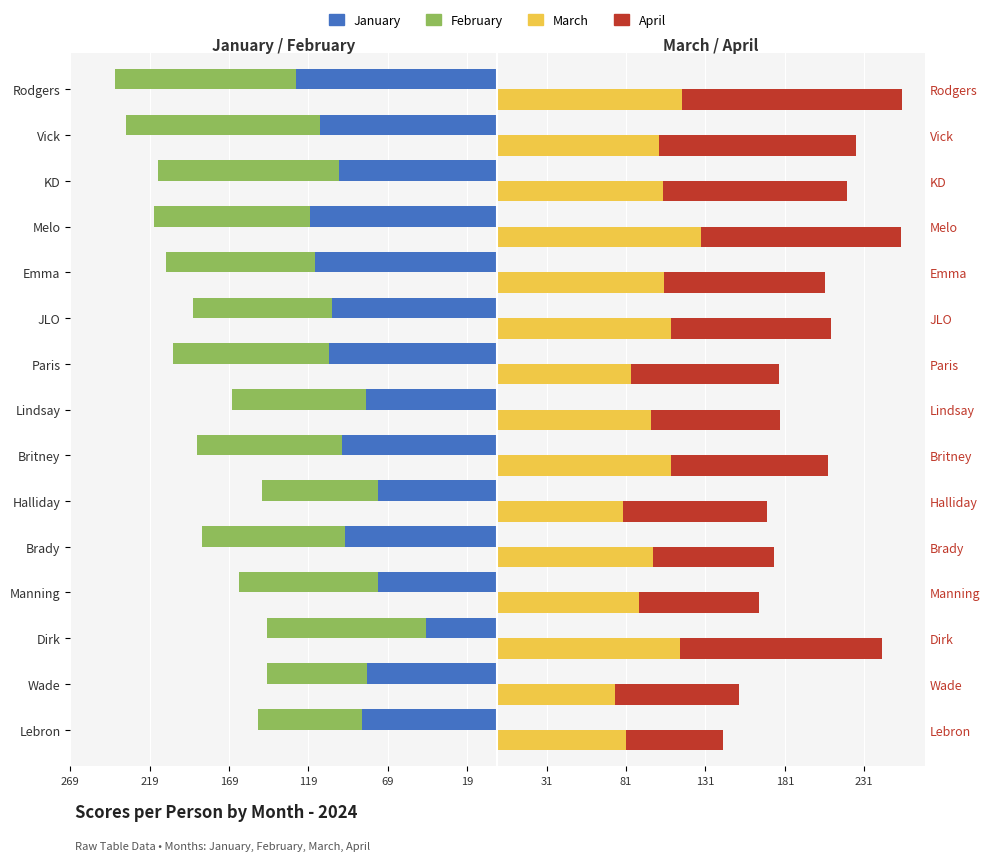

How many data points in April are less than 99?

7